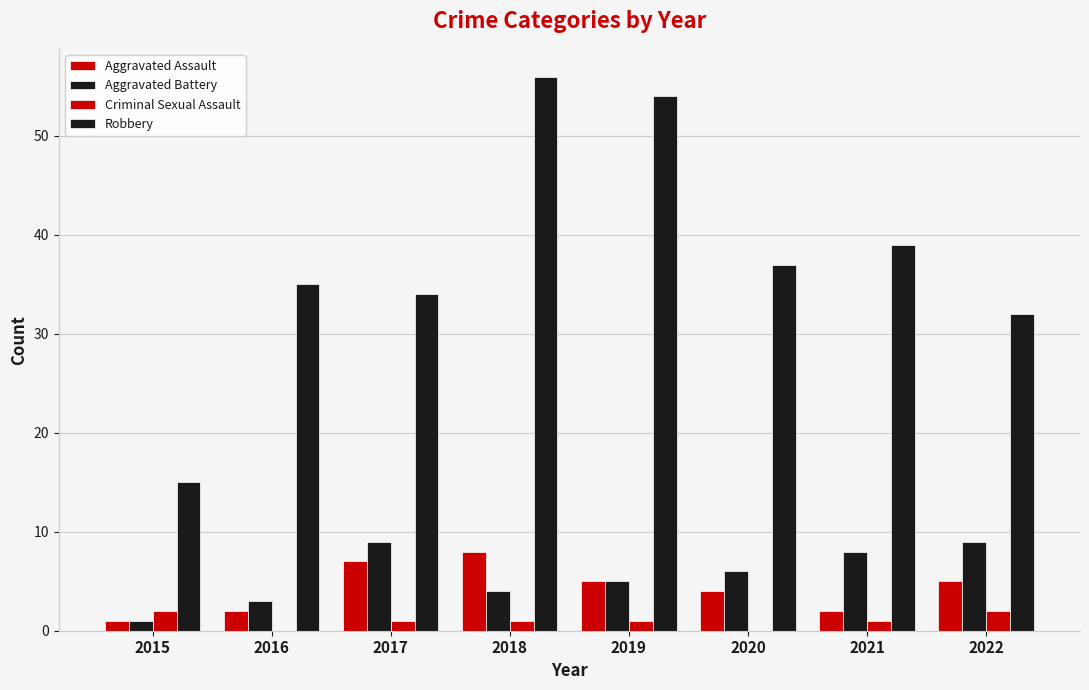

Reading left to right, transcribe all the data shown in this chart.

Aggravated Assault: 1	2	7	8	5	4	2	5
Aggravated Battery: 1	3	9	4	5	6	8	9
Criminal Sexual Assault: 2	0	1	1	1	0	1	2
Robbery: 15	35	34	56	54	37	39	32